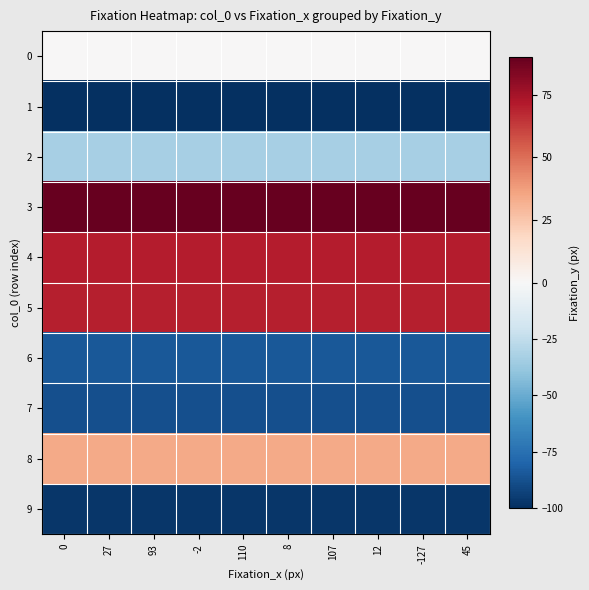

Which series has the largest range (max minus min)?

row_0